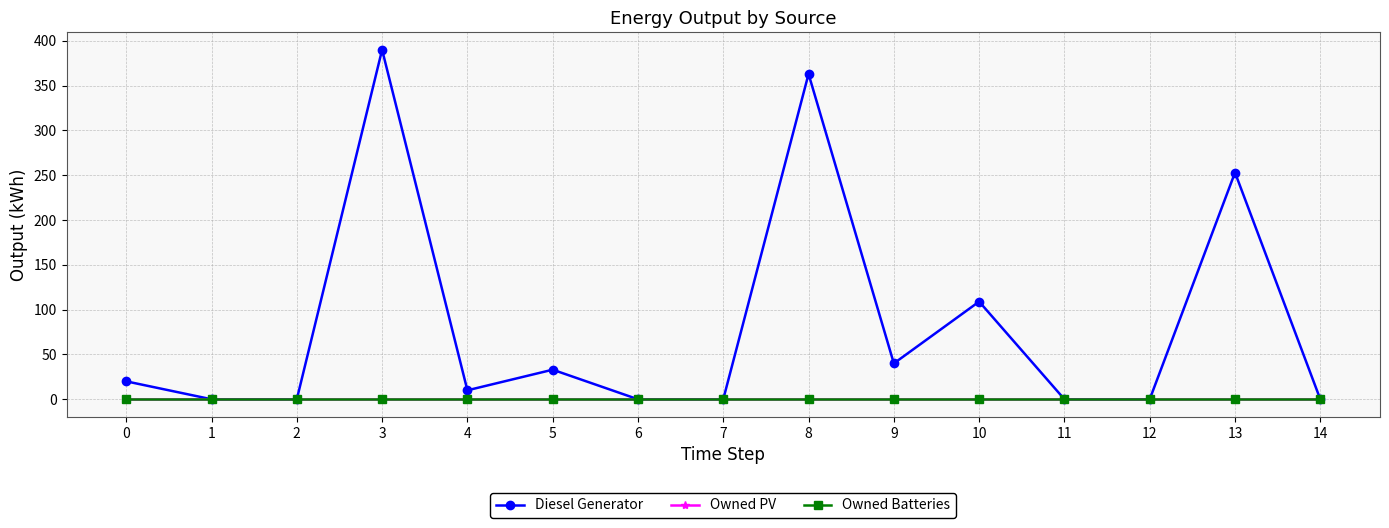

Is this an area chart (filled region under the line)?

No